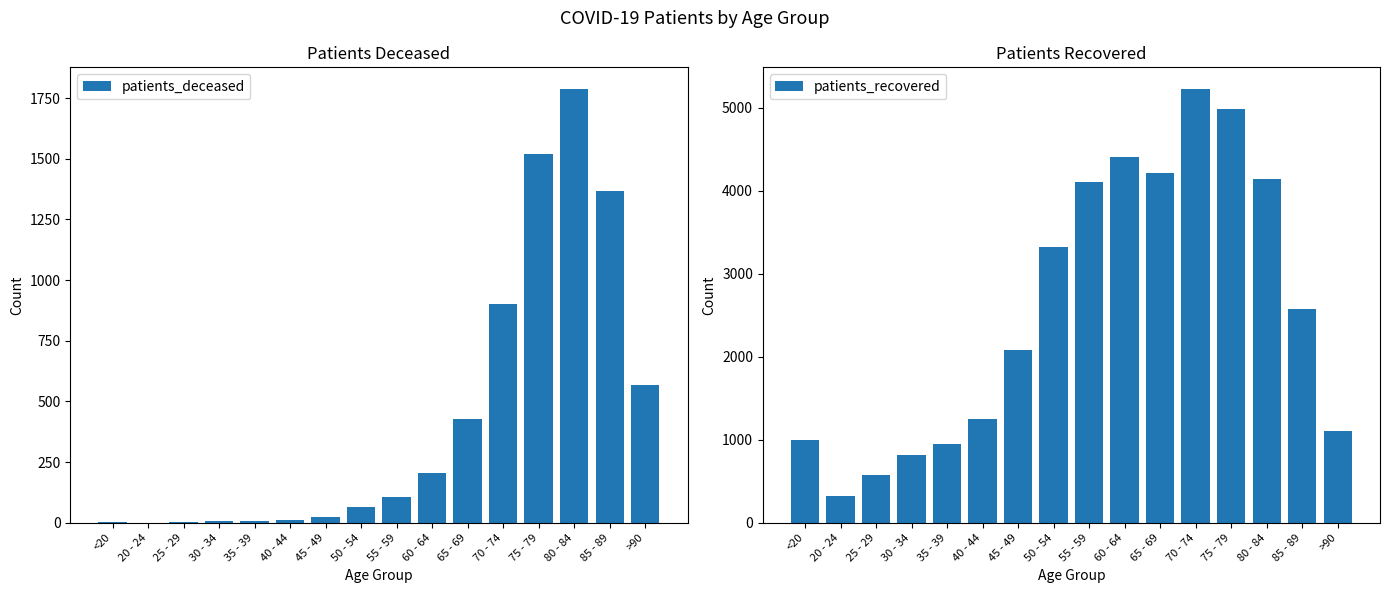

What position from the right is 45 - 49?

10